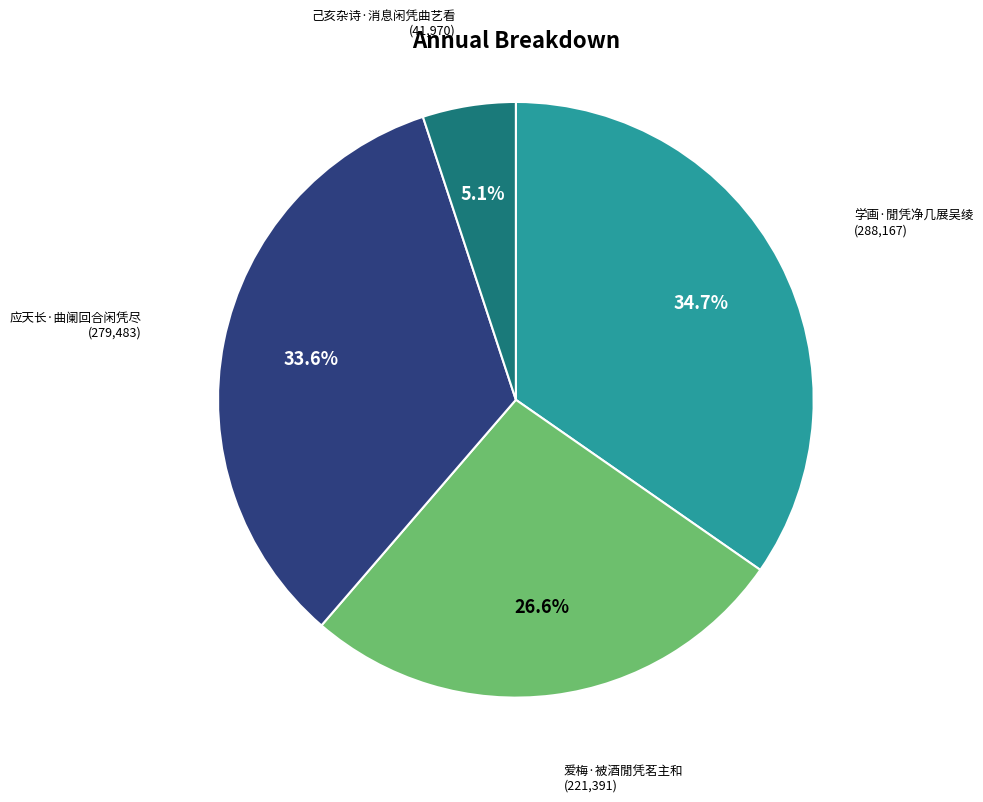

Is there any slice that represents more than half of the pie?

No